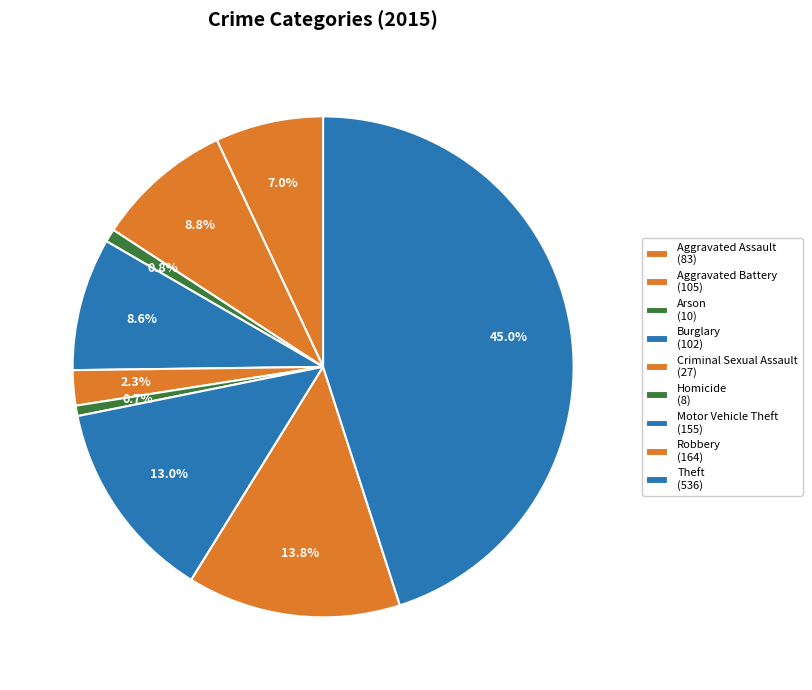

The Homicide slice represents 7% of the pie. True or false?

False